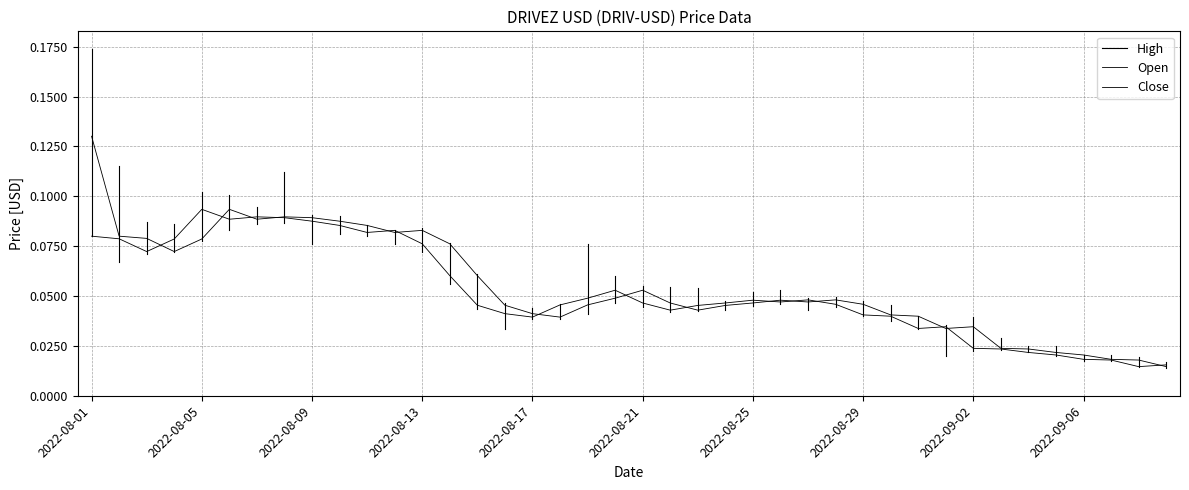

Between 2022-09-03 and 2022-08-05, which is larger?

2022-08-05